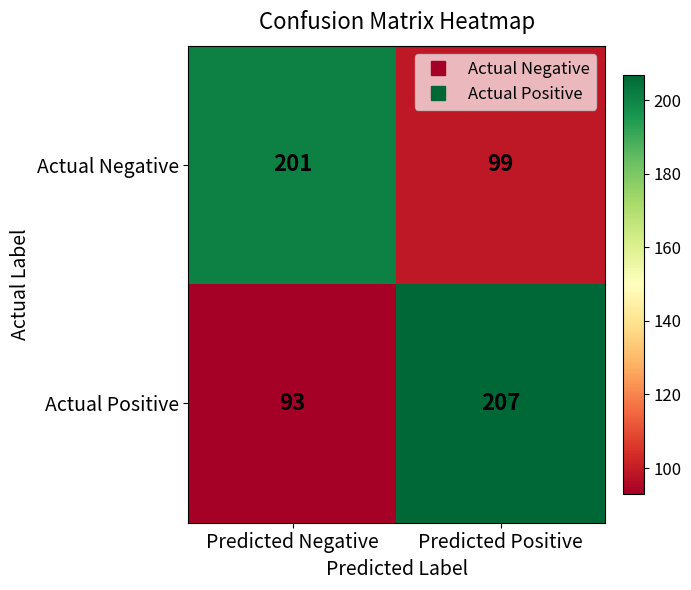

What value does the Actual Positive series have at Predicted Positive, to the nearest 10?

210